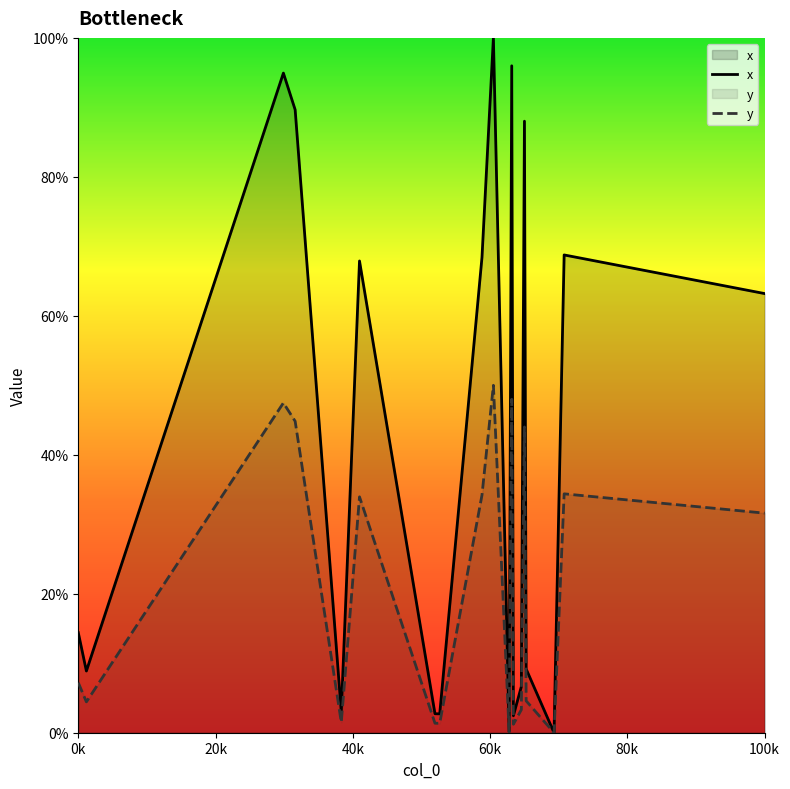

True or false: y and x cross at least once.

False